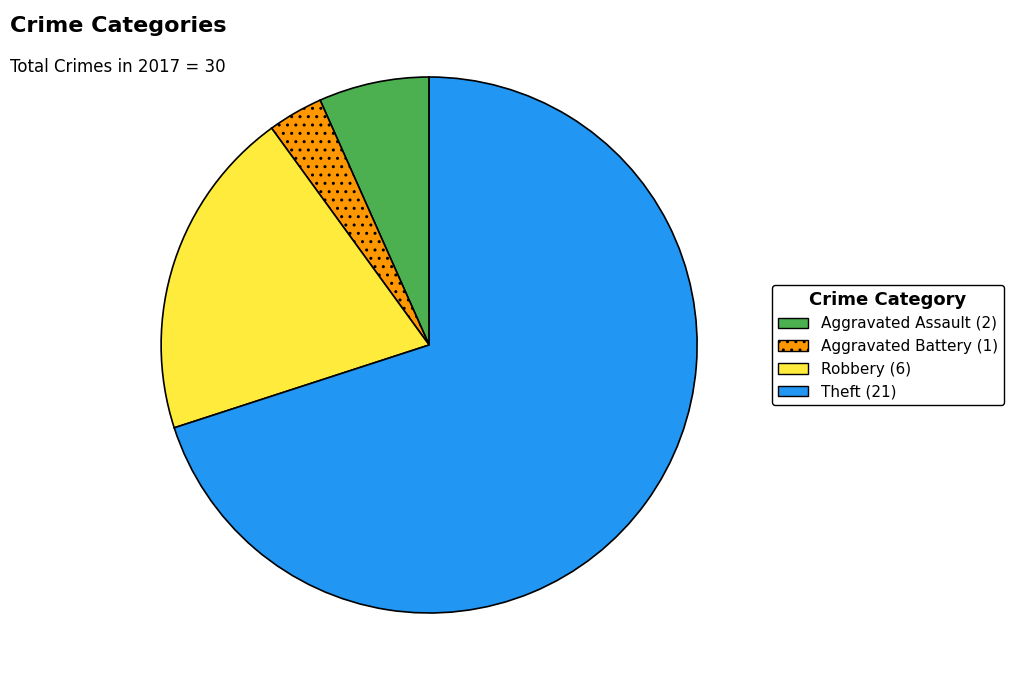

Is the sum of Theft and Robbery greater than half?

Yes